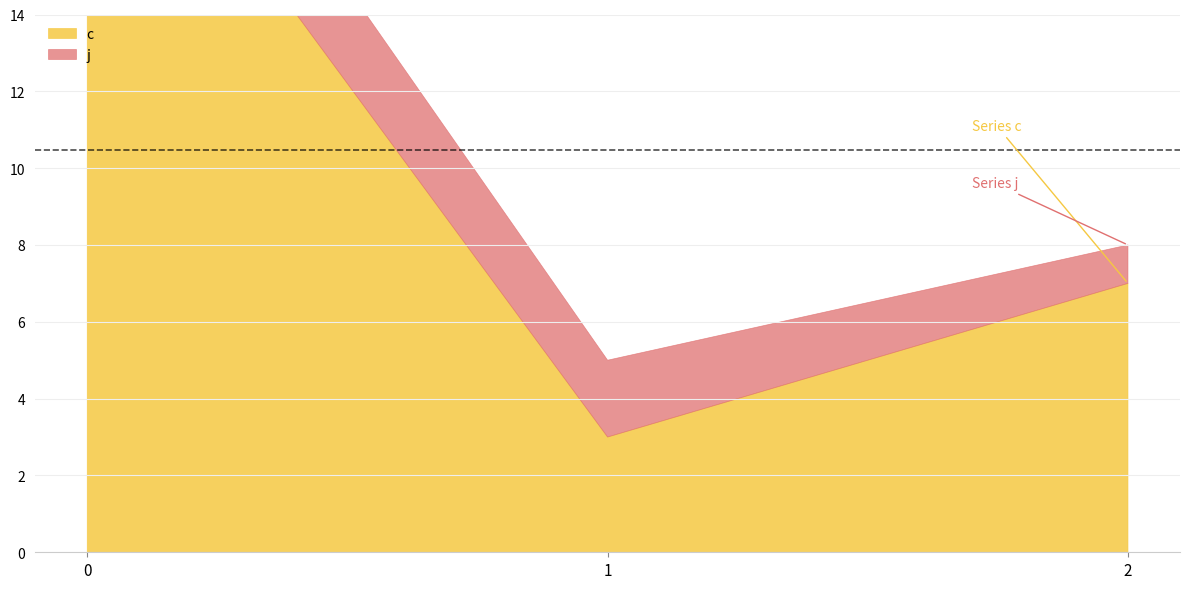

Which series has the largest total across all categories?

c